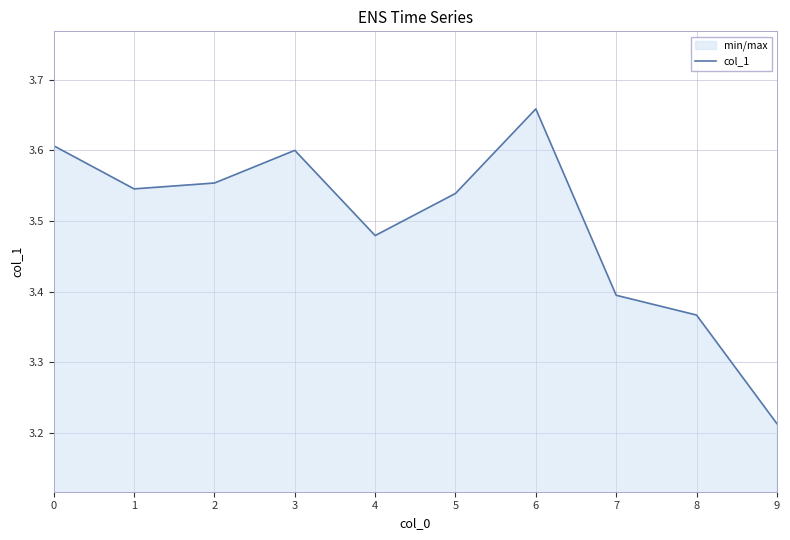

What is the difference between the second highest and minimum values?

0.4